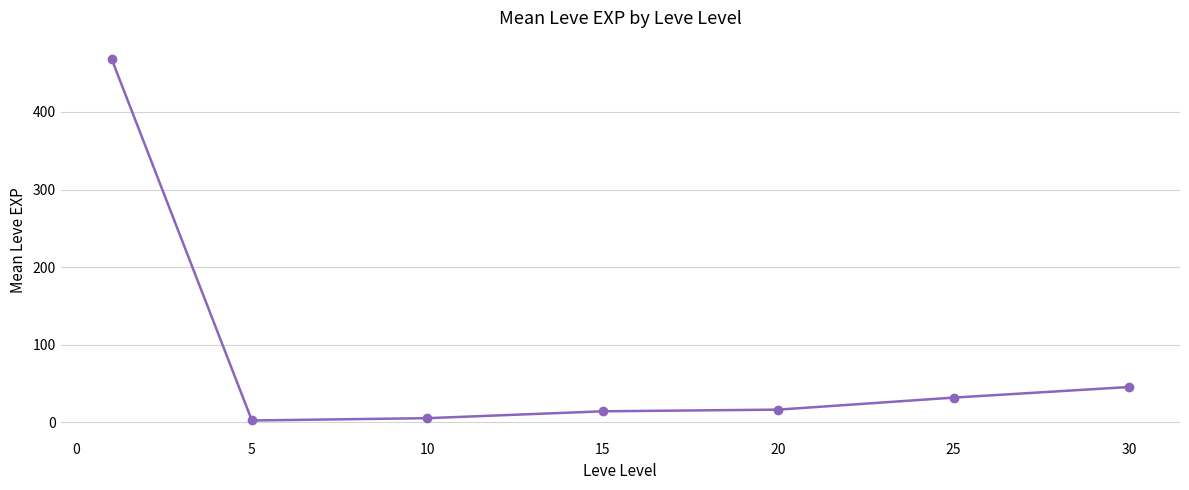

What is the difference between the maximum and minimum values?

466.2